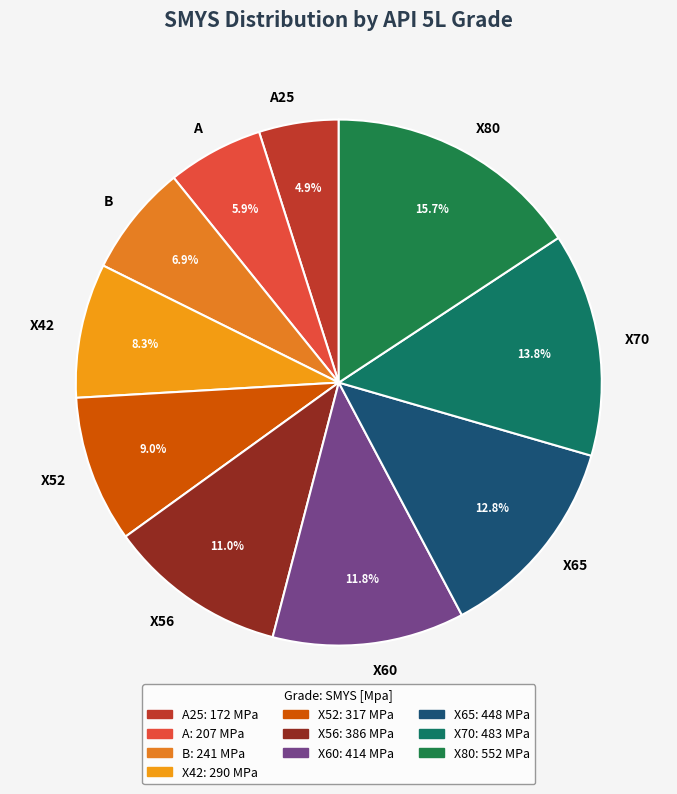

Does A25 account for over 50% of the chart?

No